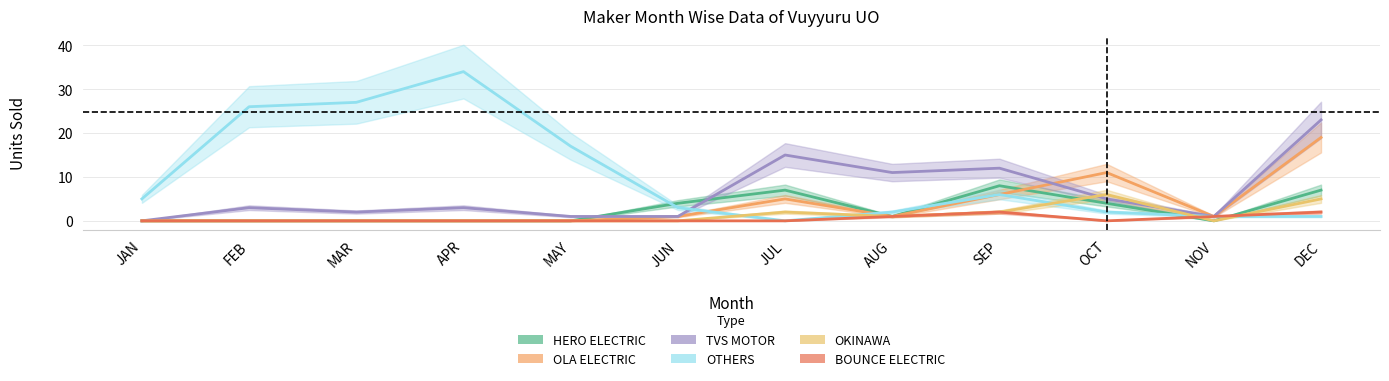

How many times do TVS MOTOR and OLA ELECTRIC cross each other?

1